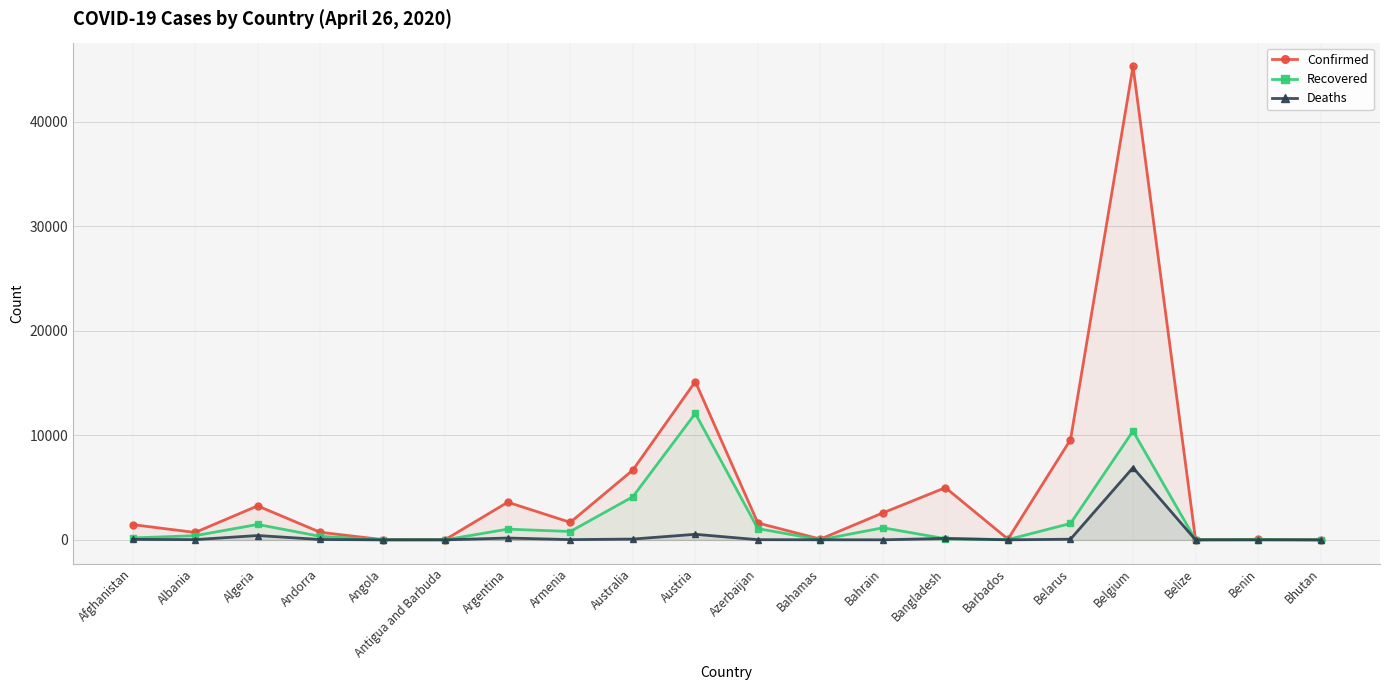

What position from the right is Bangladesh?

7